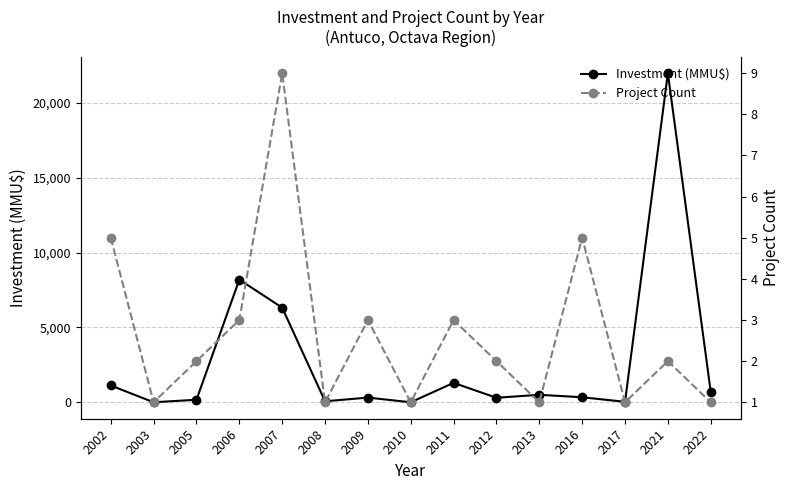

What is the value of the Project Count point at the 11th from the left?

1